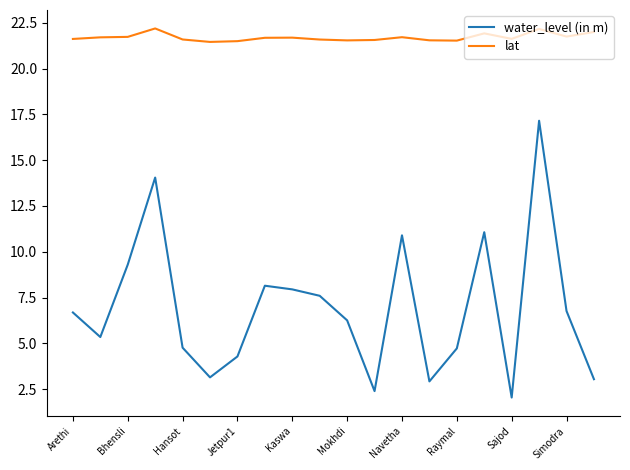

True or false: water_level (in m) and lat cross at least once.

False